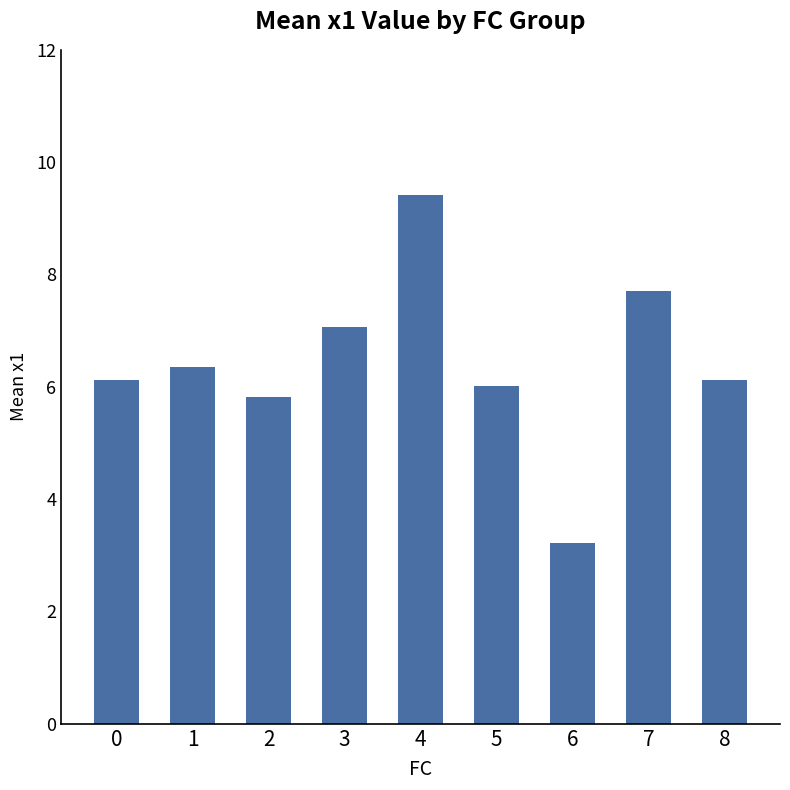

Where is the data nearest to the value 6?

5